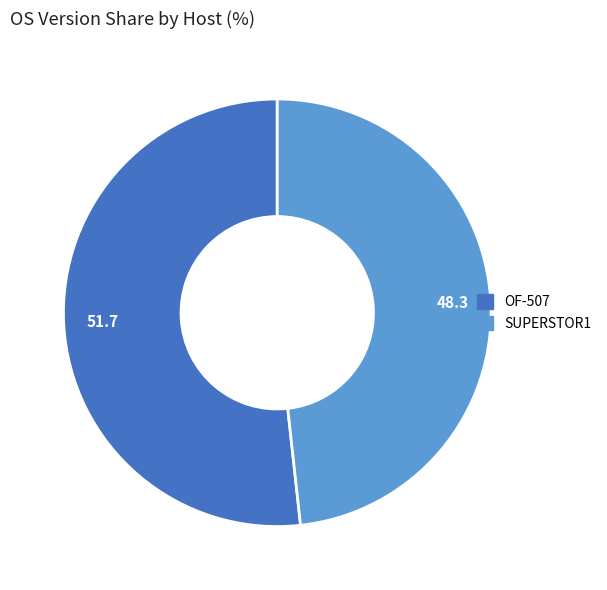

Rank the categories by value from lowest to highest.

SUPERSTOR1, OF-507